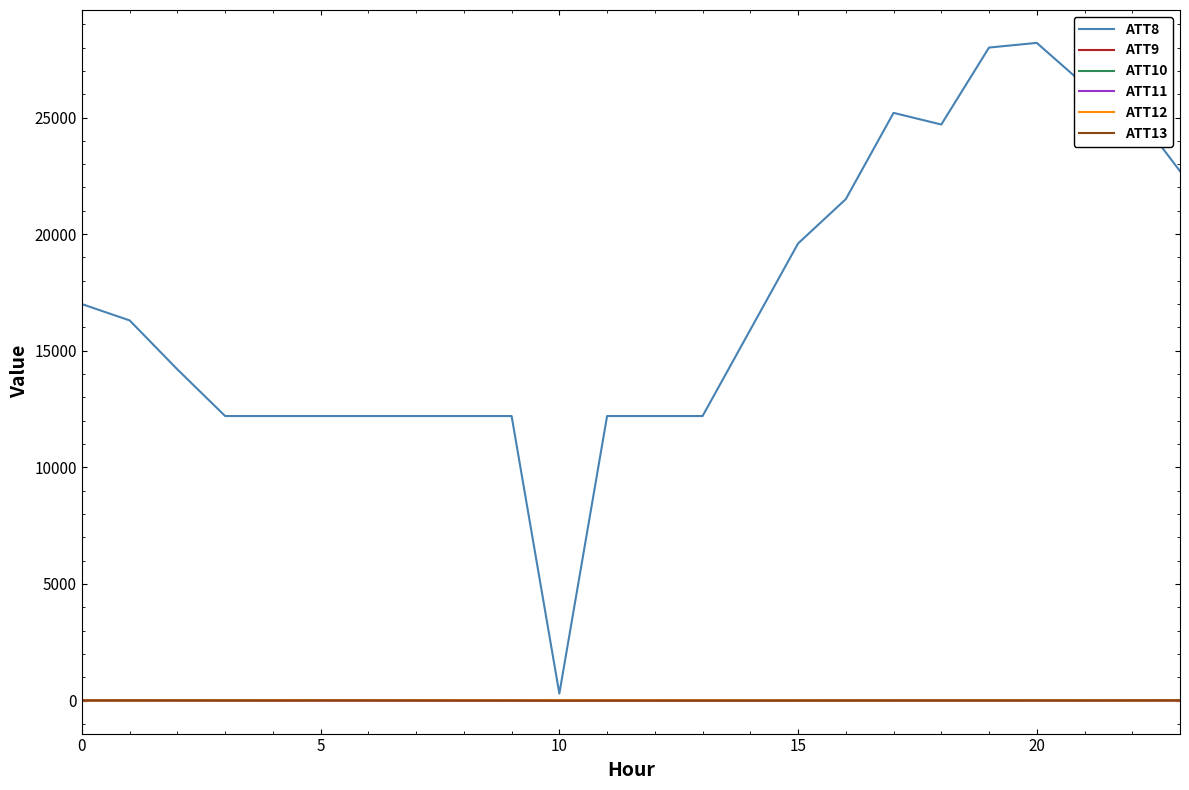

What is the greatest value displayed?

28200.0